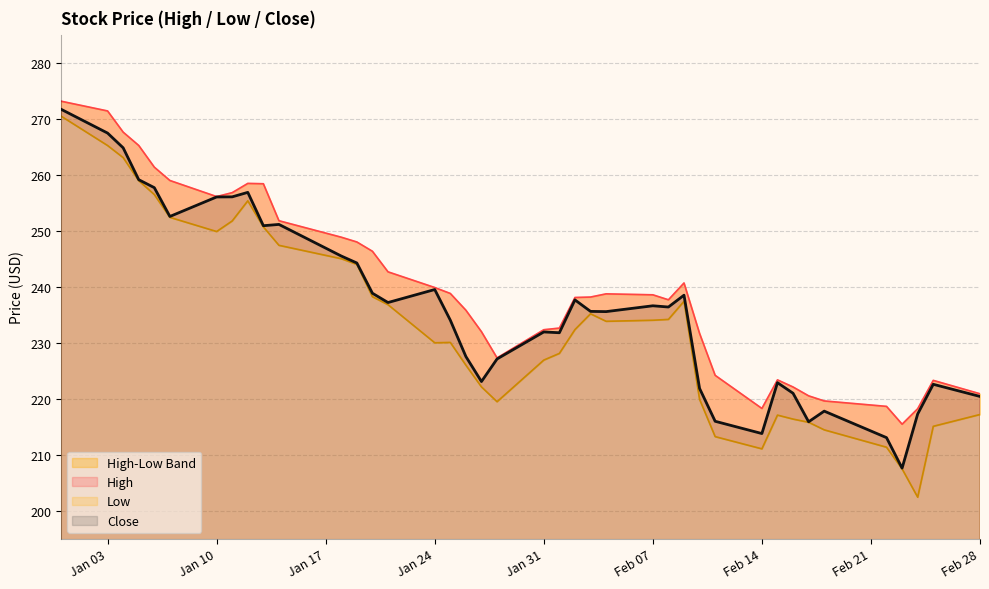

List the series in order of their overall mean, lowest first.

Low, Close, High